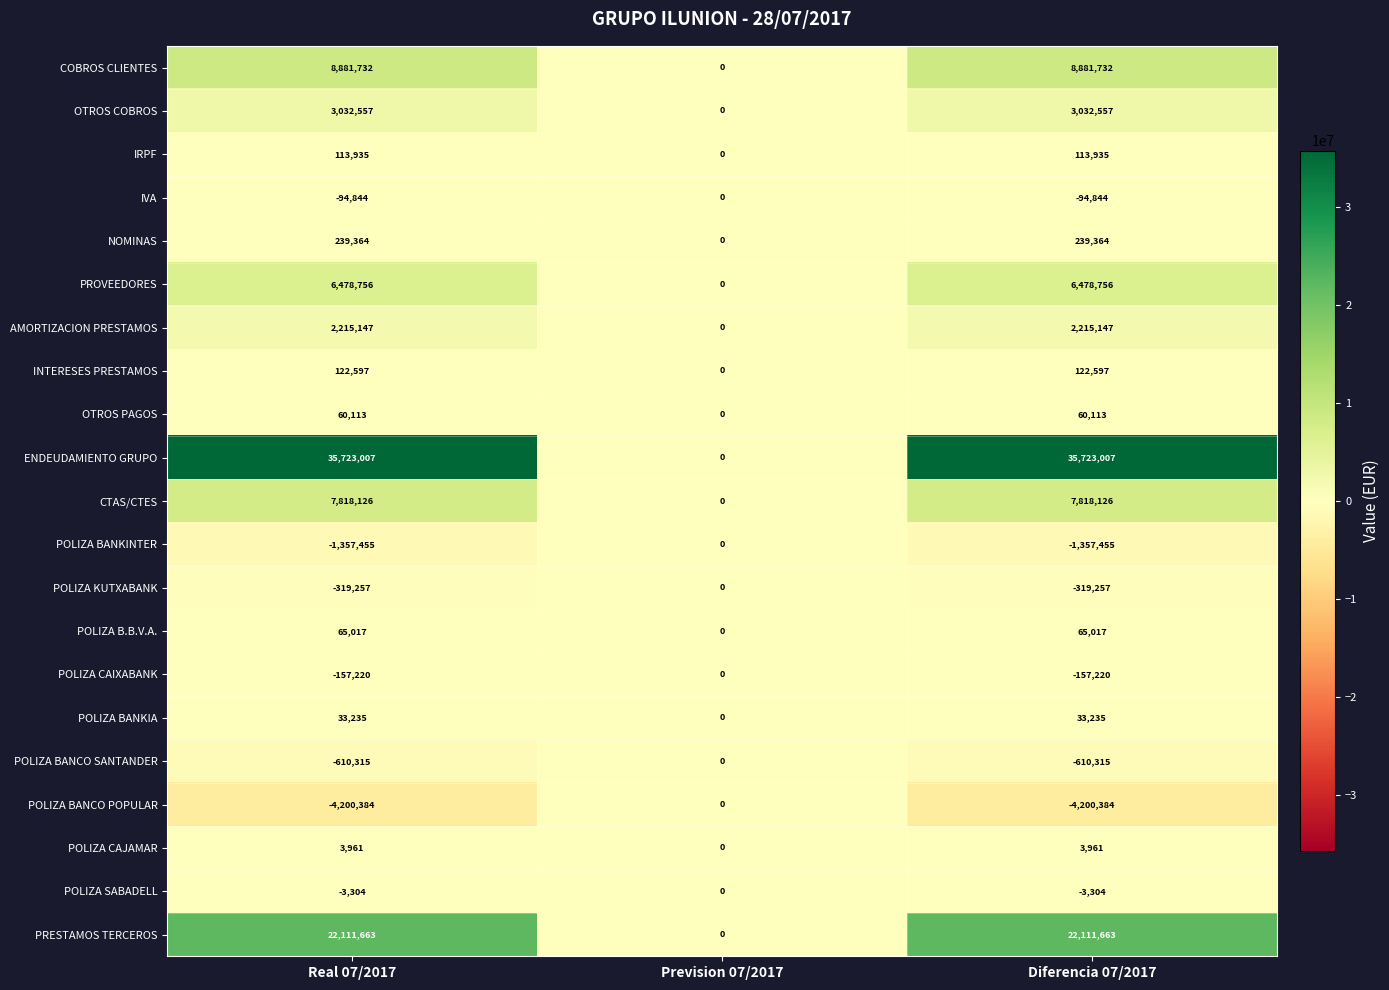

Count the number of data series in this chart.

21